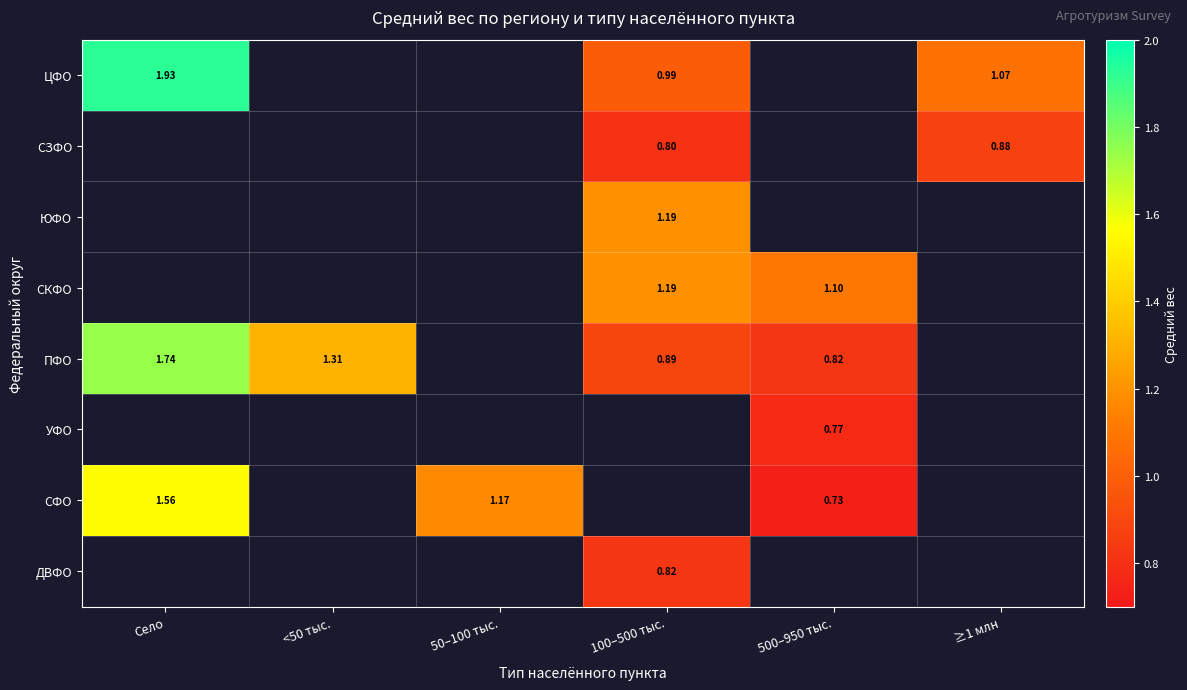

Which series has the largest range (max minus min)?

ЦФО